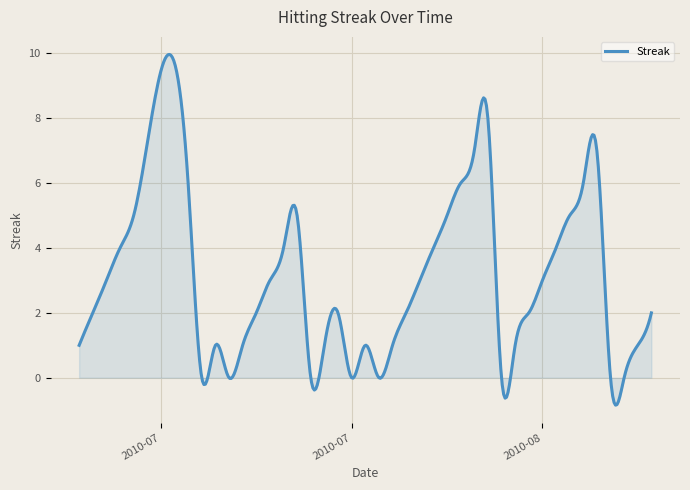

What is the maximum value shown in the chart?

10.0